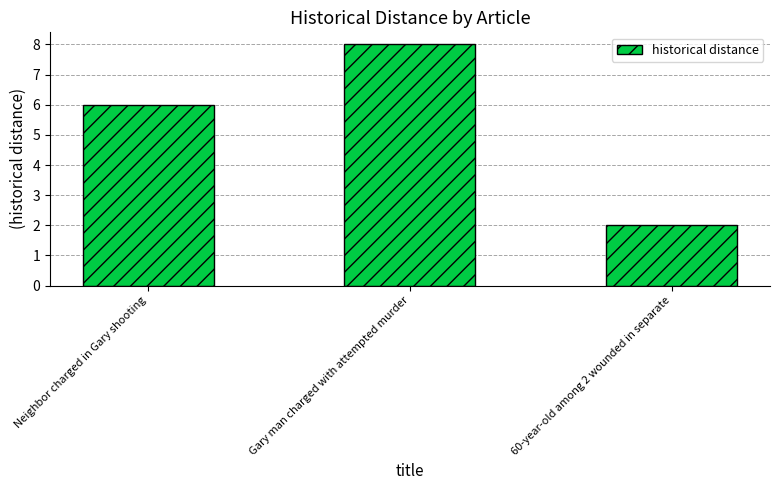

What position from the left is Gary man charged with attempted murder?

2